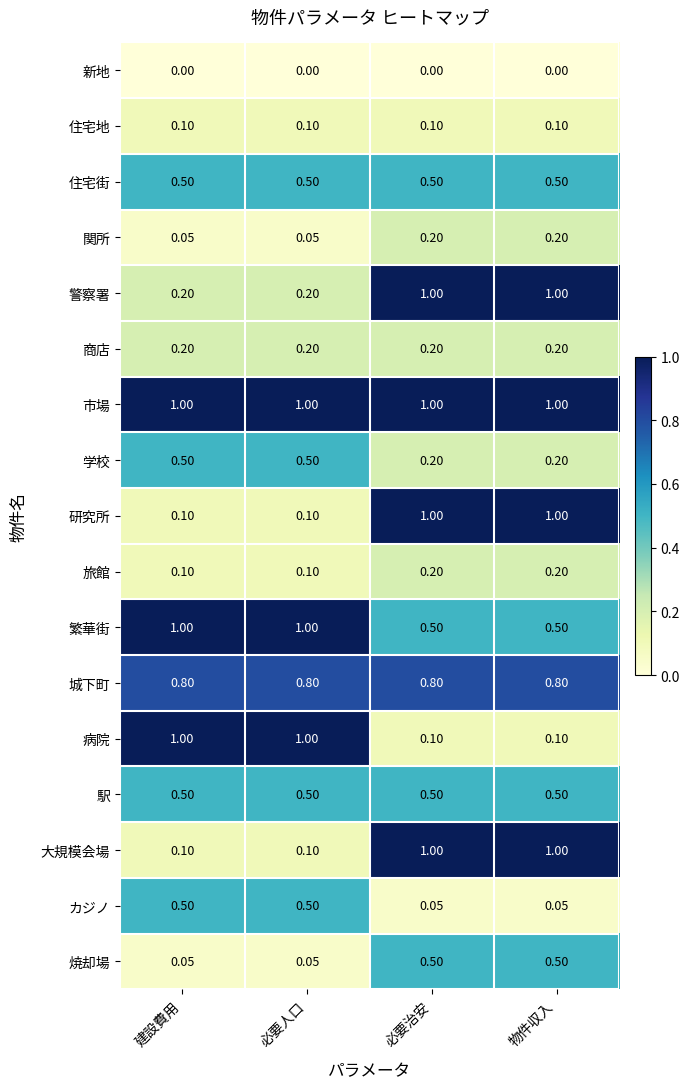

Which series has the largest total across all categories?

市場